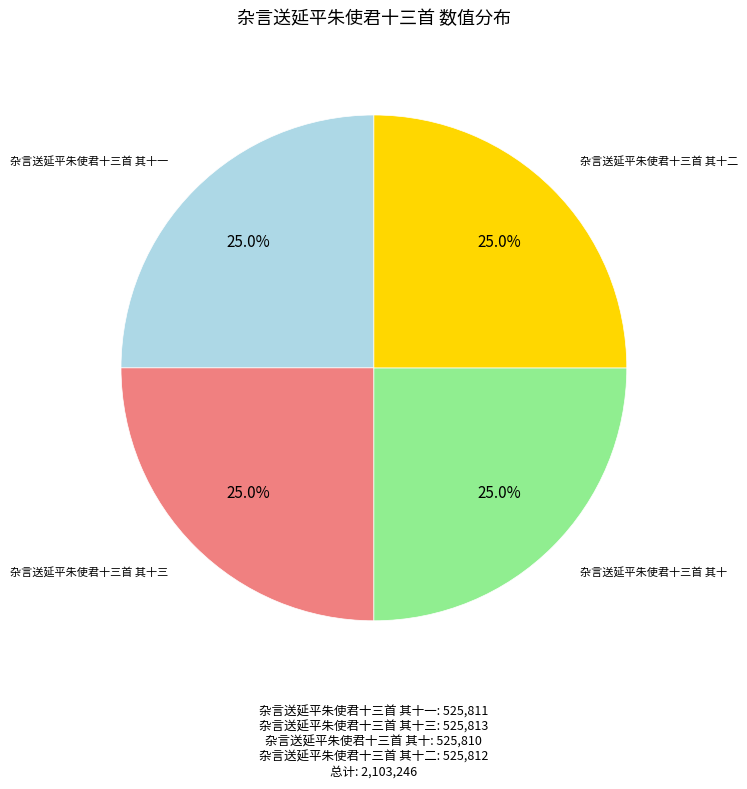

Does any single category account for the majority?

No